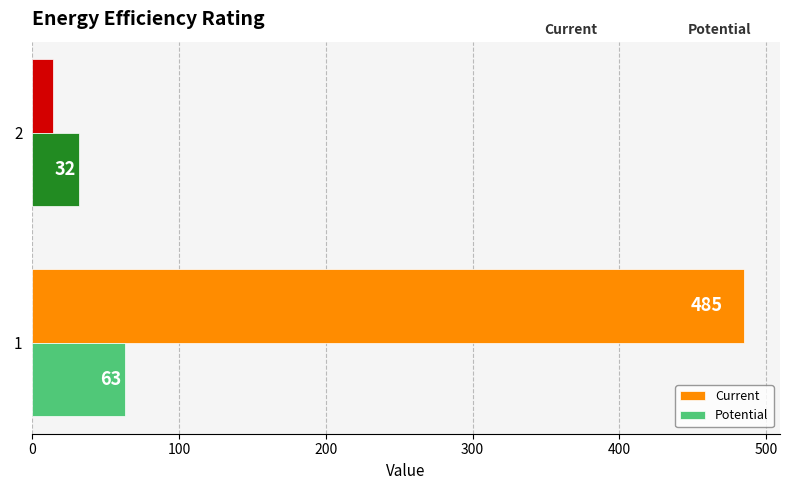

Rank the series by their maximum value, from lowest to highest.

Potential, Current